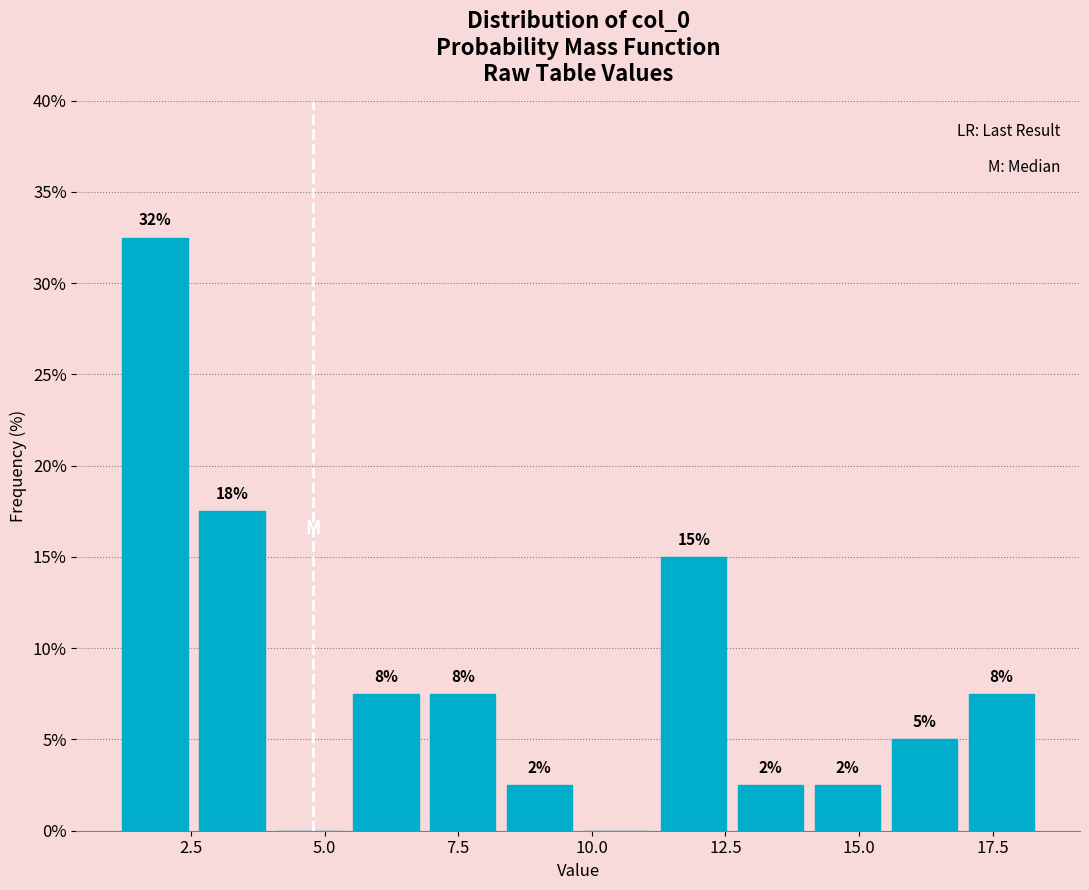

Read against the x-axis, roughly where is the centre of the tallest bar?

2.0